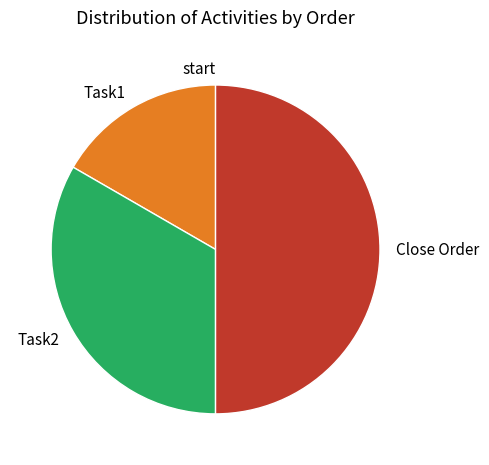

Is it true that Close Order is 50% of the pie?

True